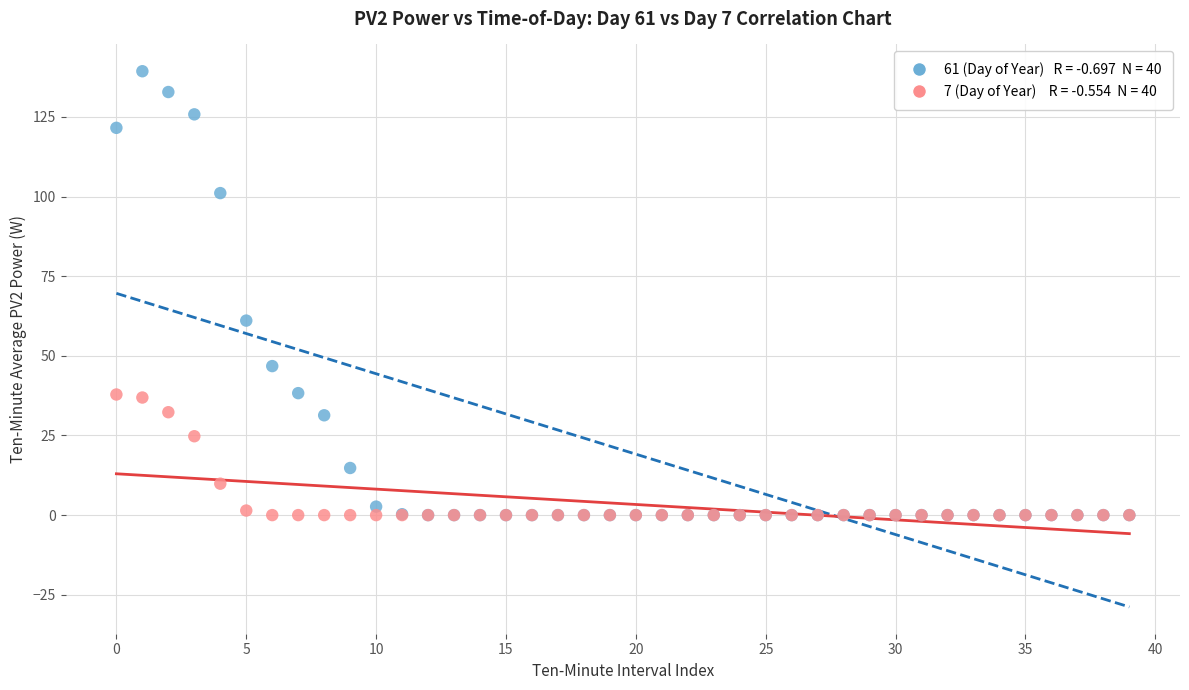

Across all series, what Y value is closest to 69?

61.1